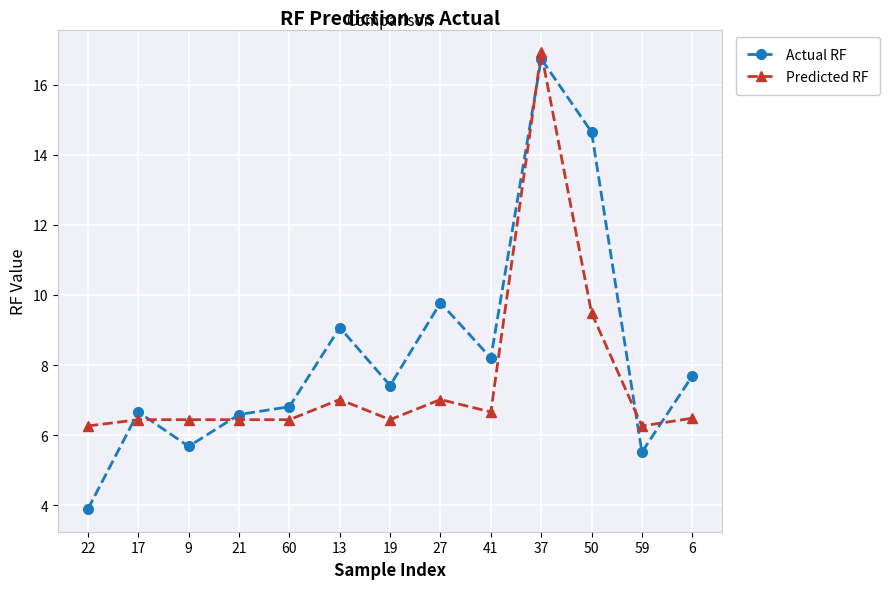

At which category does Actual RF reach its first local peak?

17